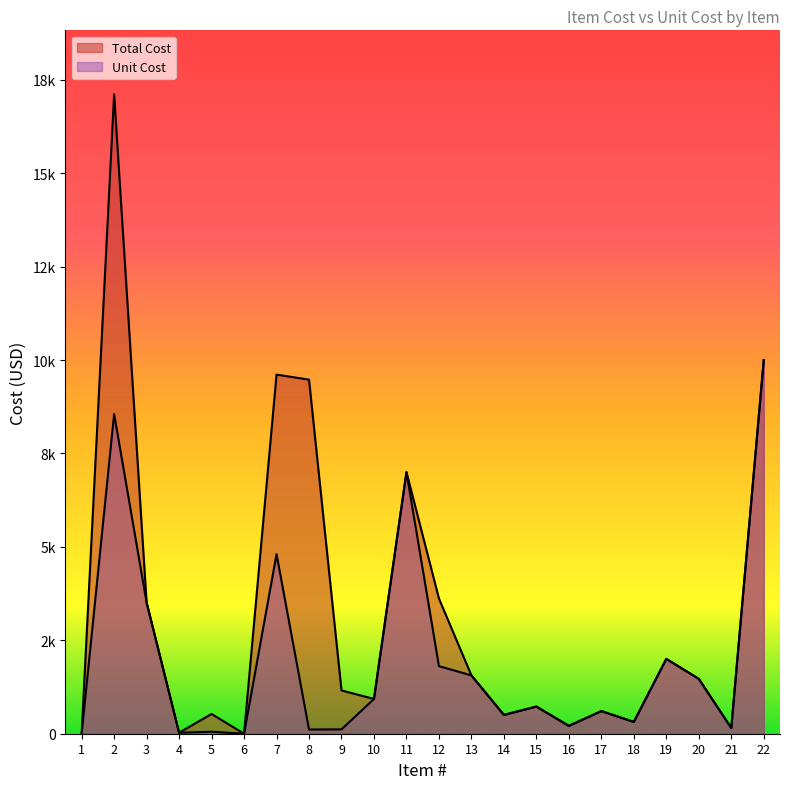

In Unit Cost, how many points are higher than both neighbors (excluding endpoints)?

7